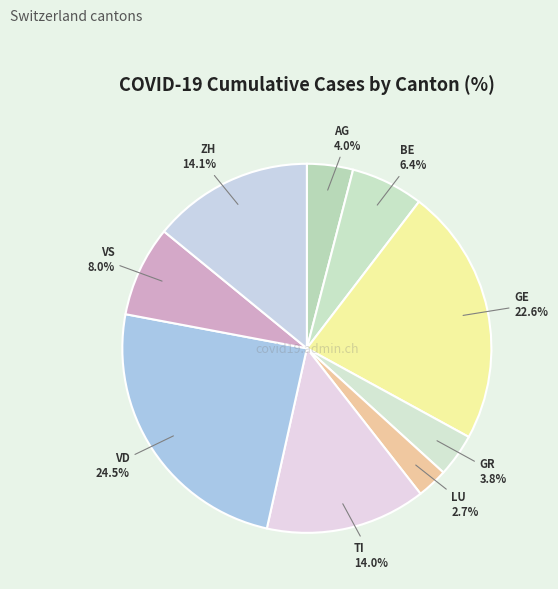

Which category has the smallest portion of the pie?

LU